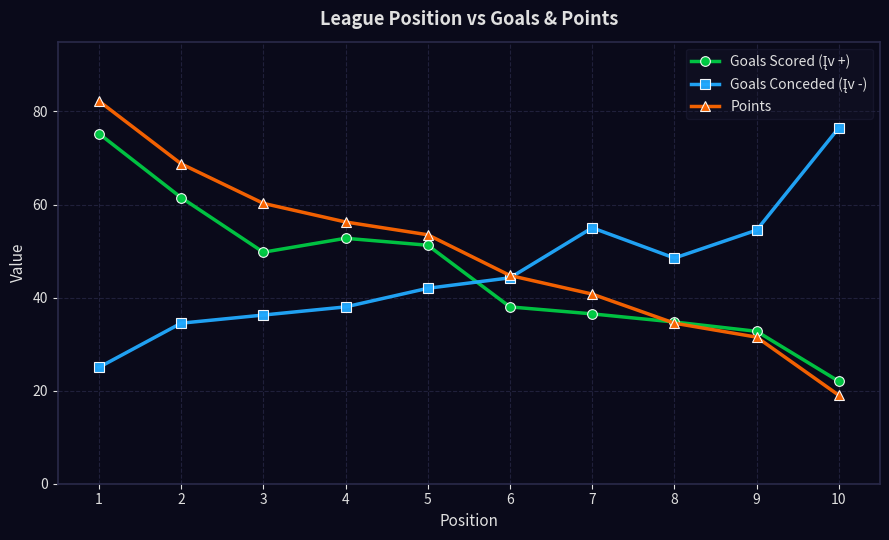

At how many categories does at least one series exceed 30?

10